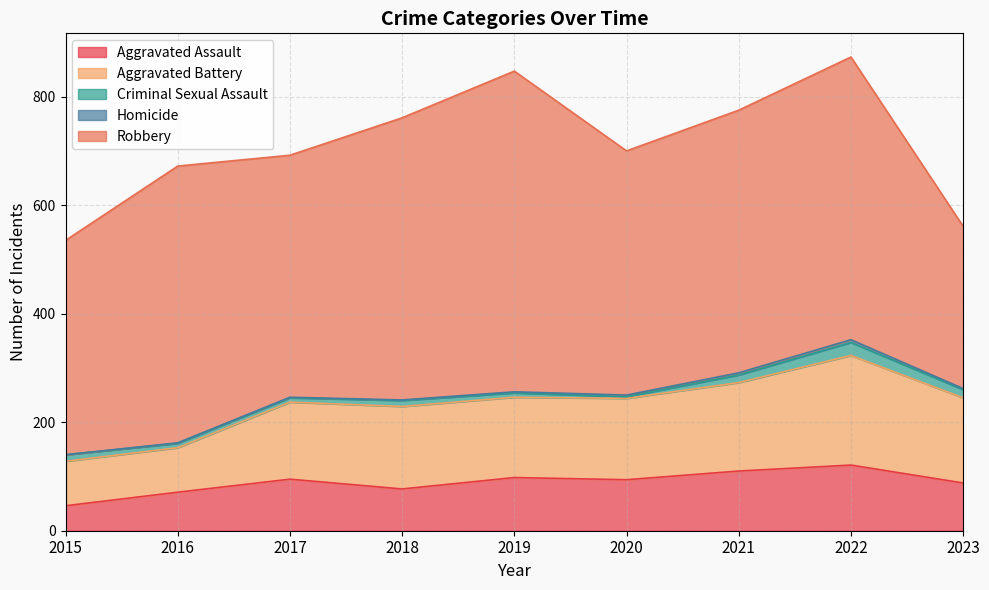

Which series has the largest total across all categories?

Robbery